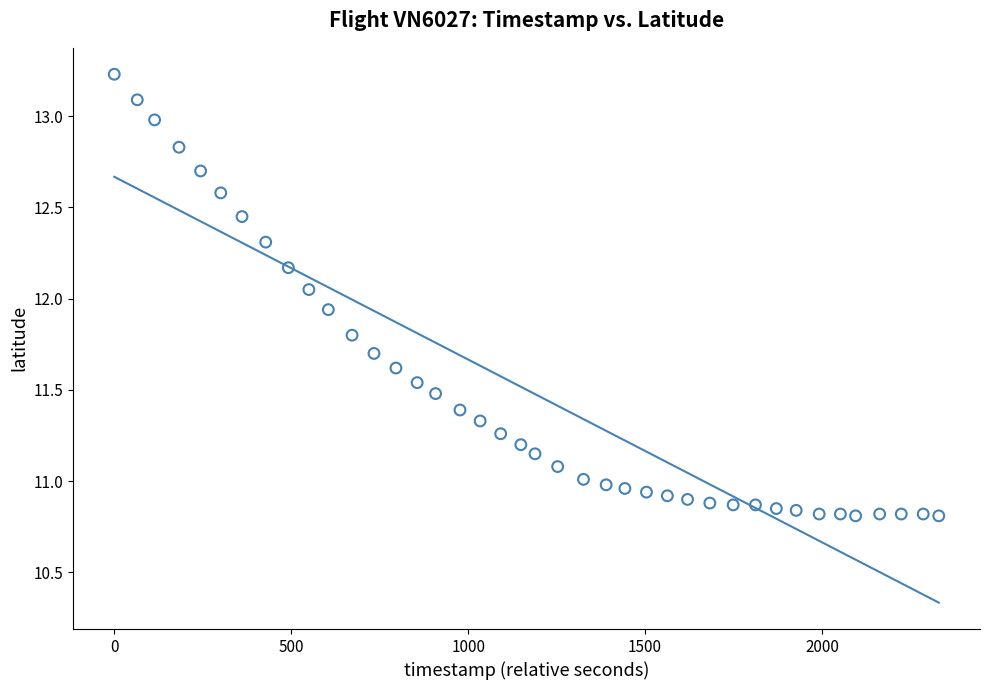

What is the range of Y values (max minus min)?

2.4